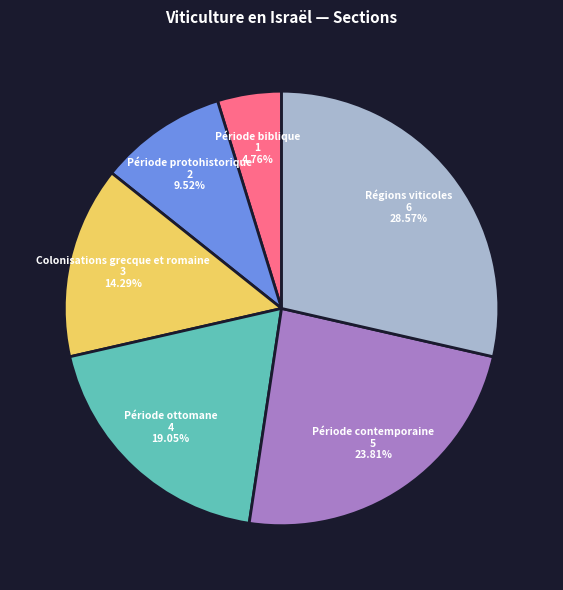

Does Période protohistorique represent more than half of the total?

No